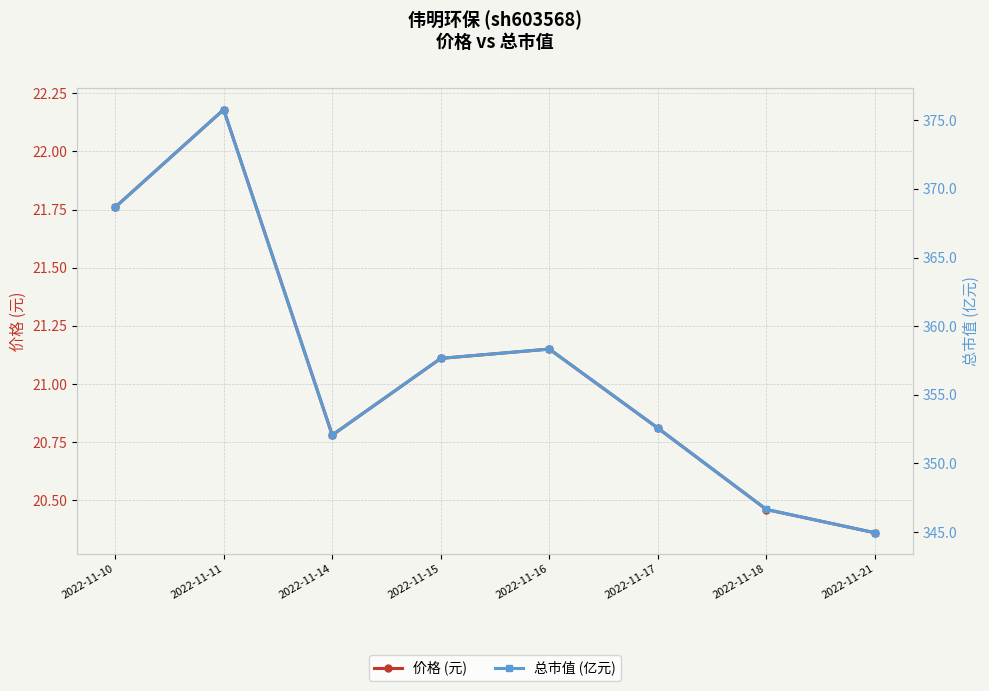

Which series has the largest total across all categories?

总市值 (亿元)